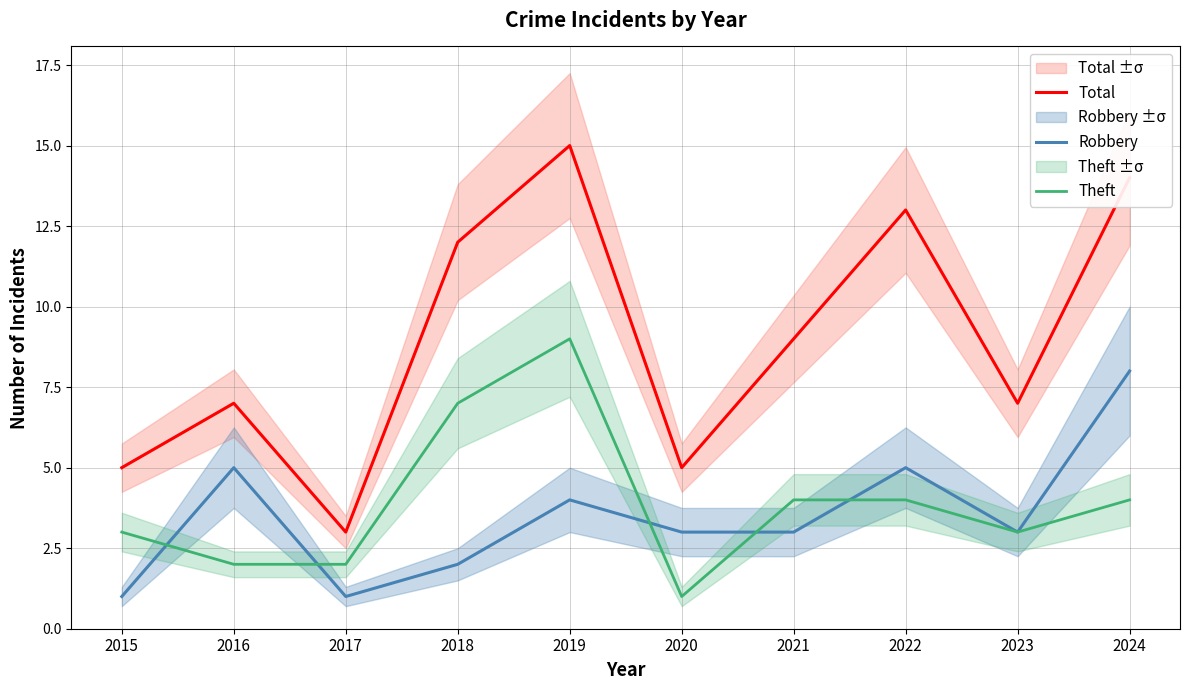

What is the approximate value of Robbery at 2019?

4